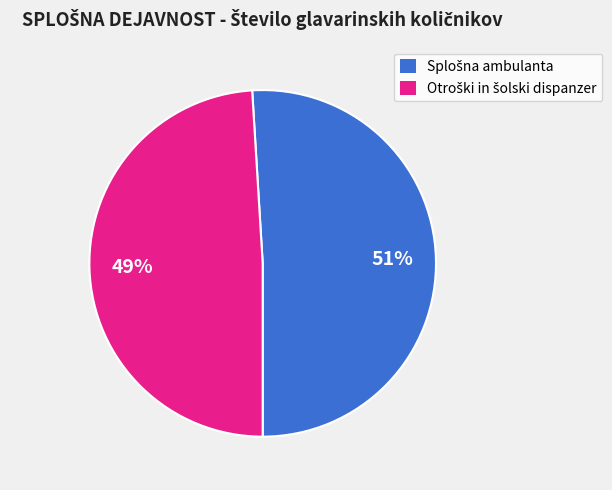

Is there a majority slice in this chart?

Yes